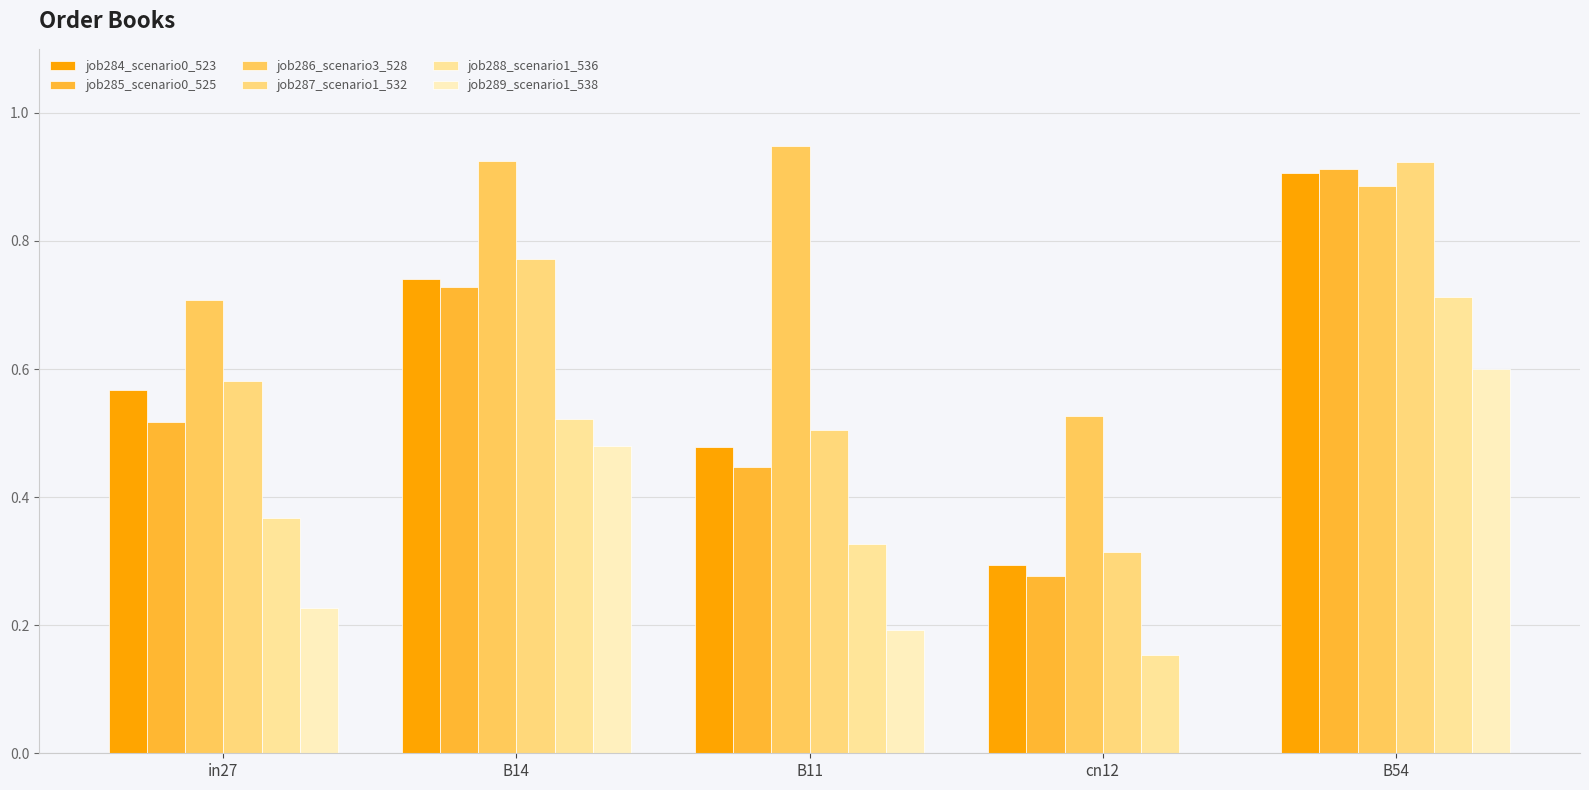

Is it true that job288_scenario1_536 equals 0.2 at cn12?

True